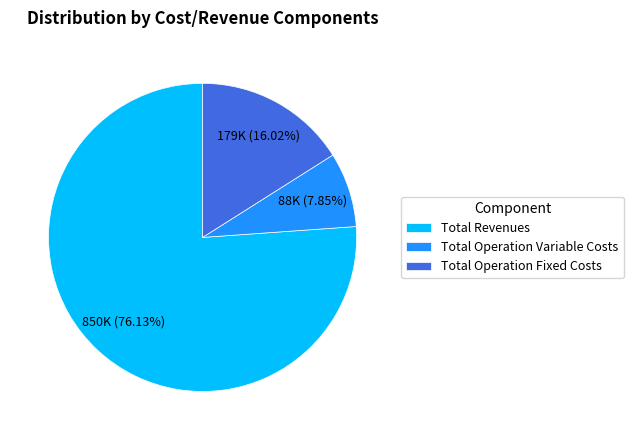

Rank the categories by value from highest to lowest.

Total Revenues, Total Operation Fixed Costs, Total Operation Variable Costs